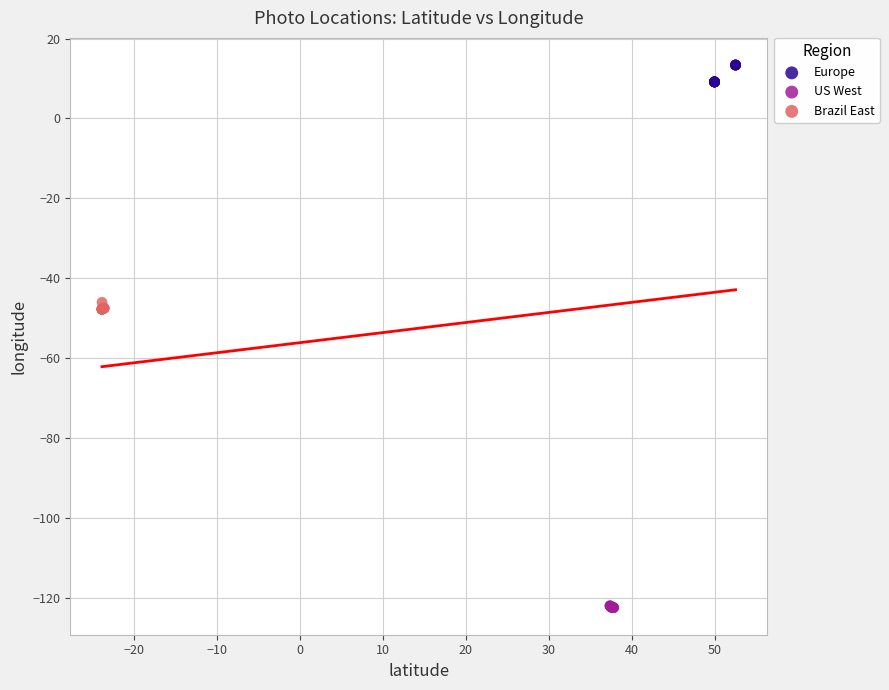

Which series reaches the minimum Y coordinate?

US West